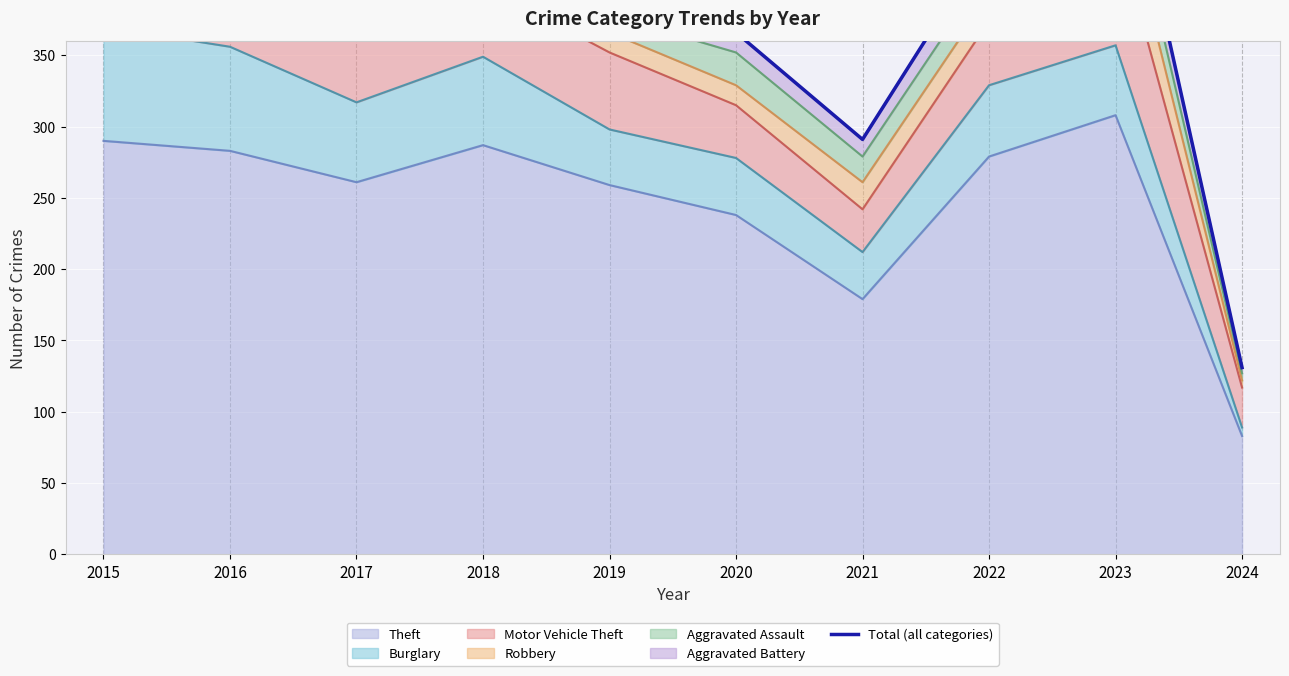

Between 2021 and 2019, which is larger?

2019